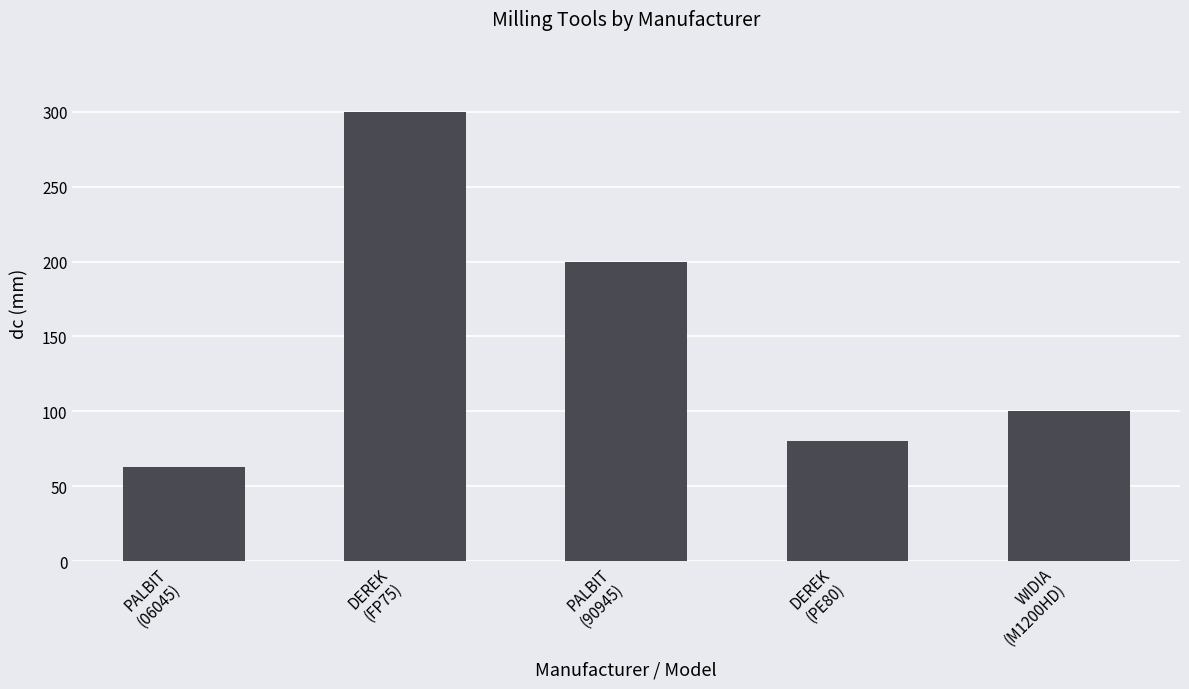

True or false: the data shows 134 at WIDIA
(M1200HD).

False